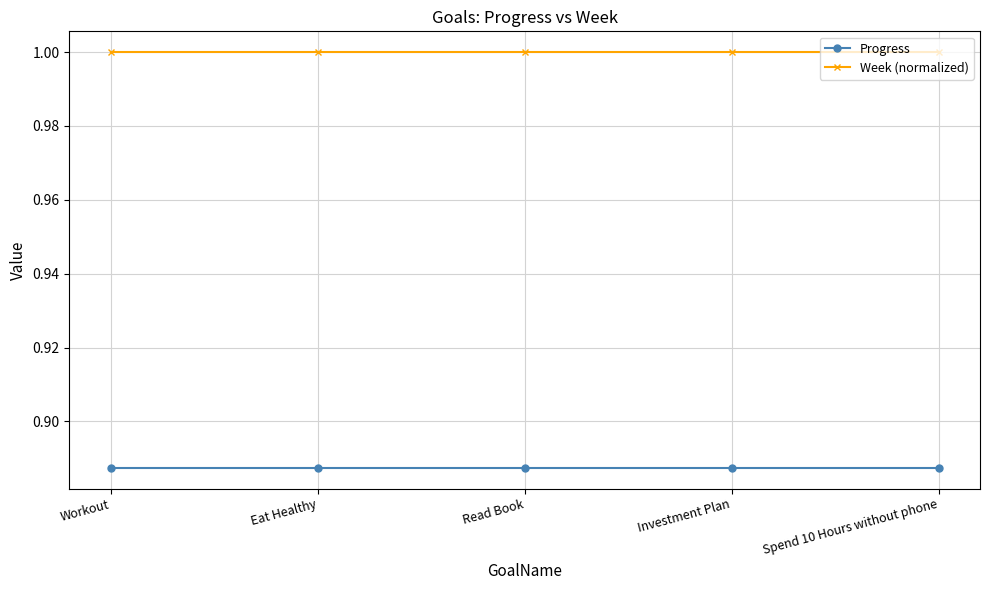

What is the sum of all Week (normalized) values?

5.0